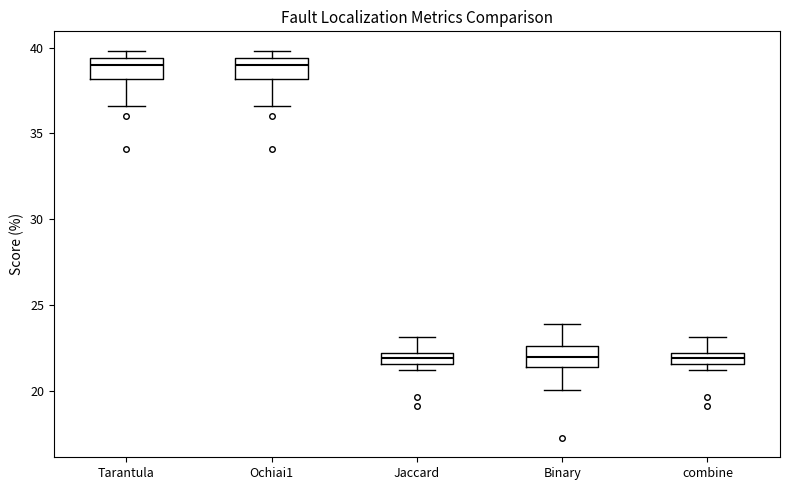

Where does the lower whisker of the box for Ochiai1 end on the y-axis? The values are not printed on the chart, so give them approximately, as read against the axis.

36.5